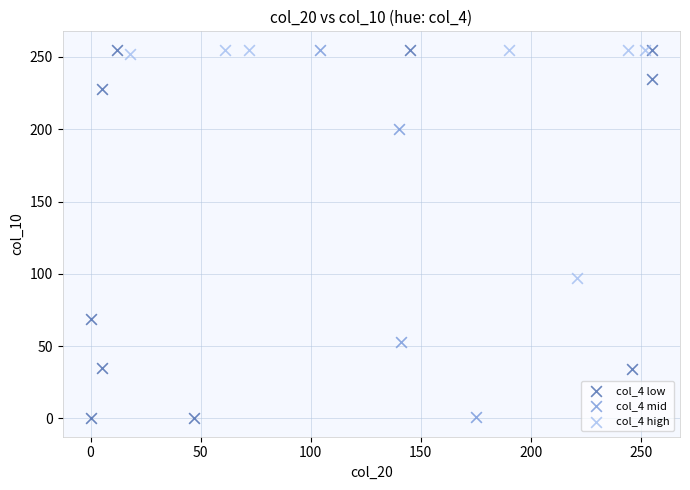

What are all the series names shown in the legend?

col_4 low, col_4 mid, col_4 high